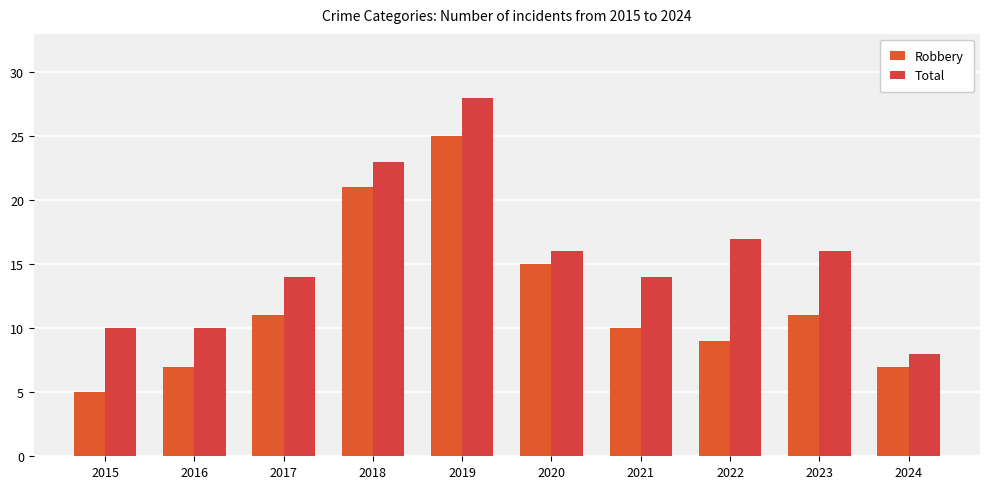

Where is Total nearest to the value 18?

2022